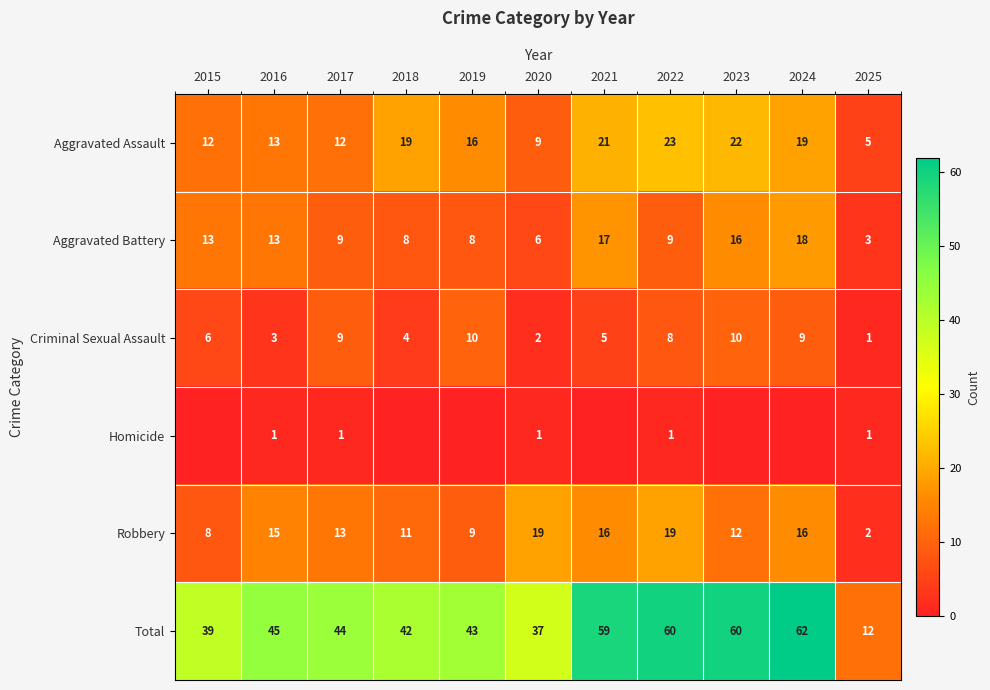

What is the sum of all Aggravated Battery values?

120